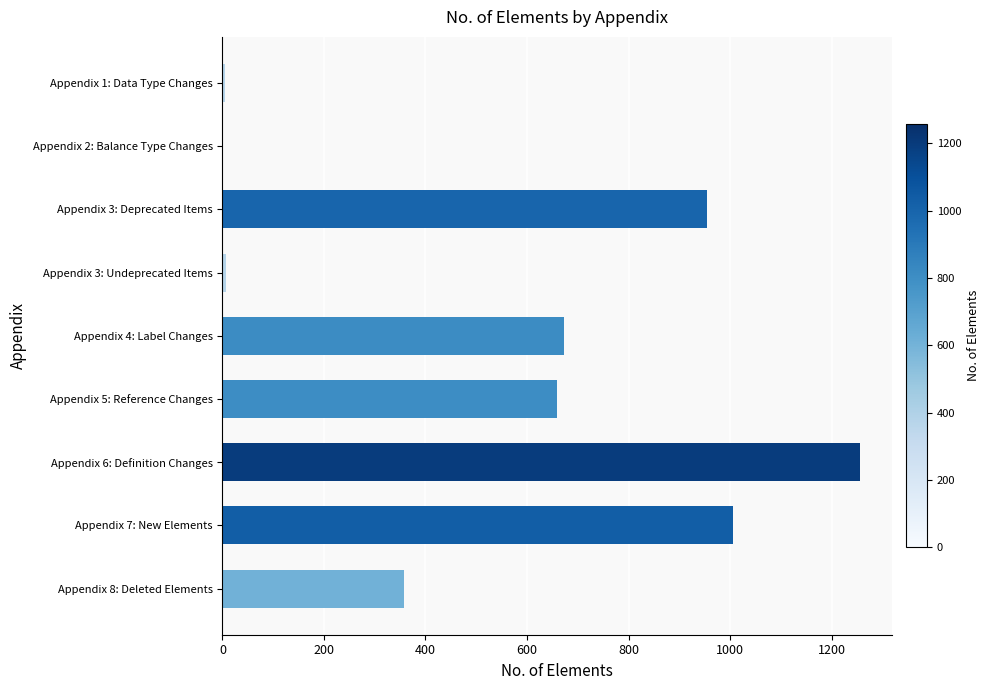

Where is the data nearest to the value 628?

Appendix 5: Reference Changes